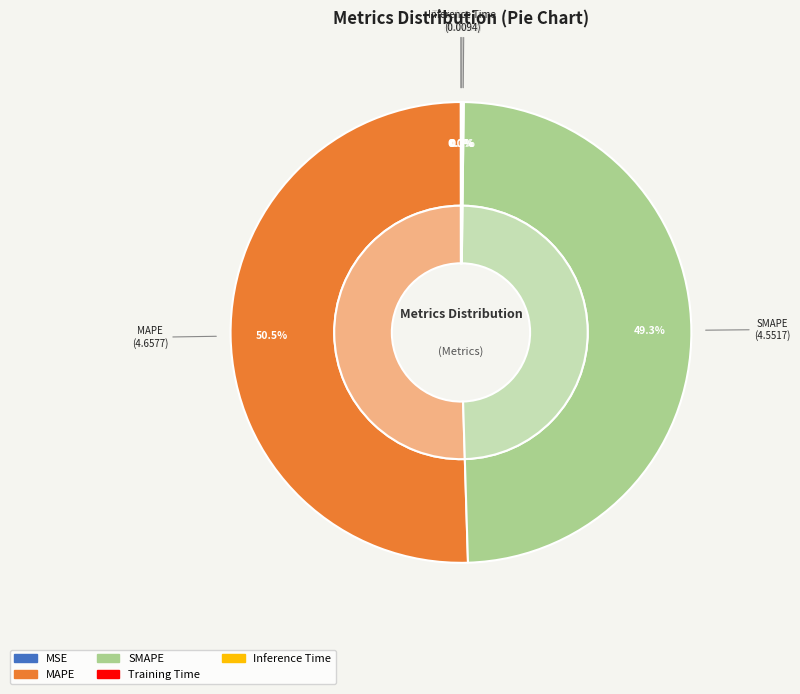

To the nearest percent, what percentage of the pie is SMAPE?

49%